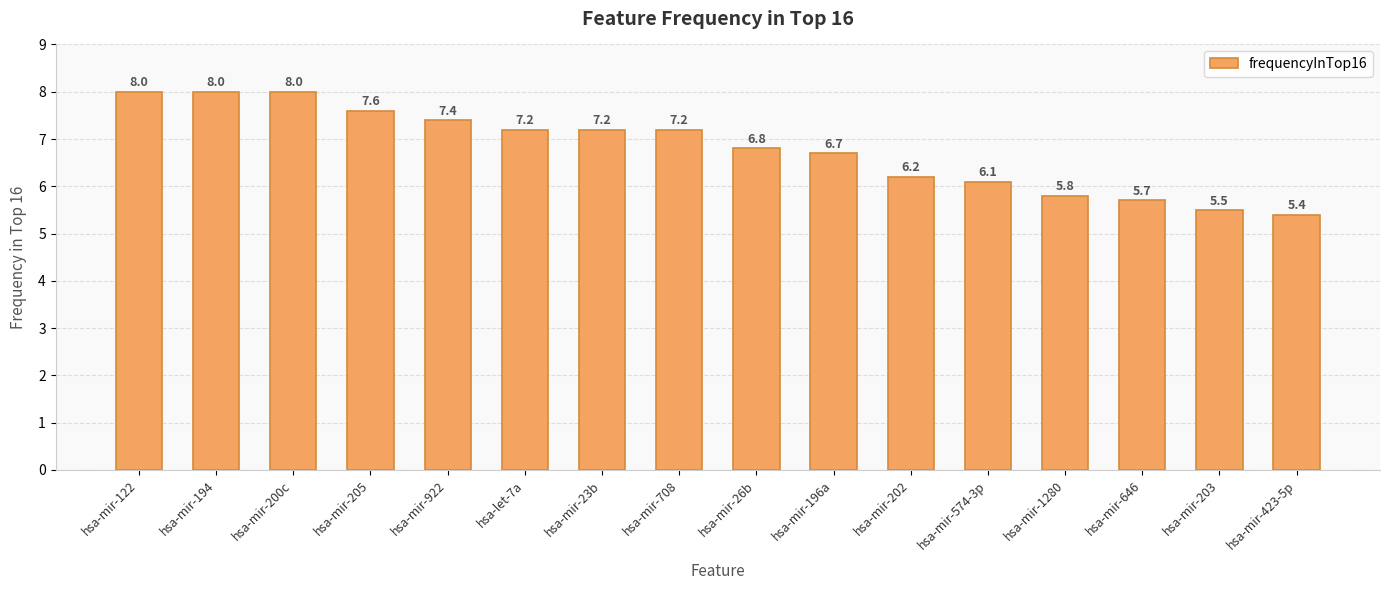

What is the sum of all values?

108.8